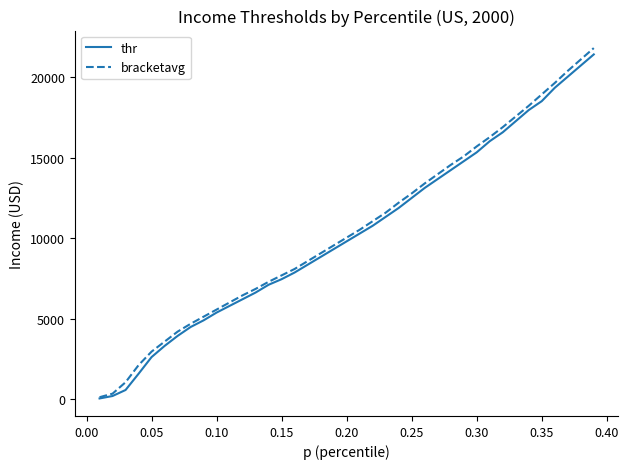

What is the minimum value shown in the chart?

55.3